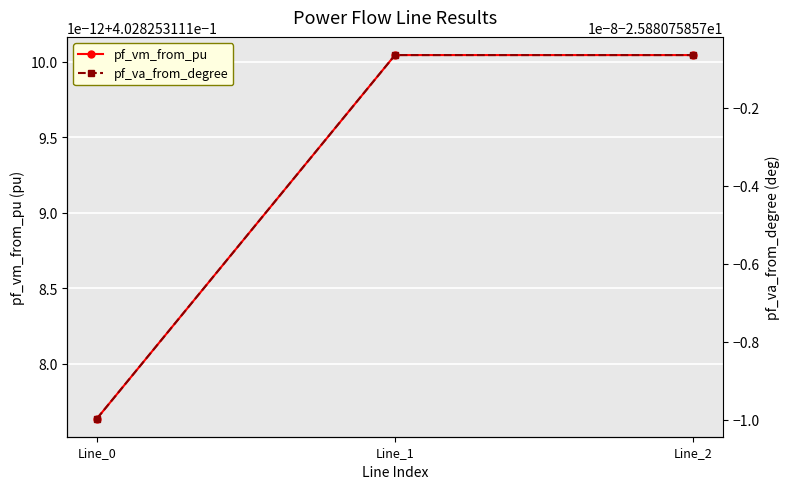

At which label is pf_vm_from_pu closest to 0?

Line_0